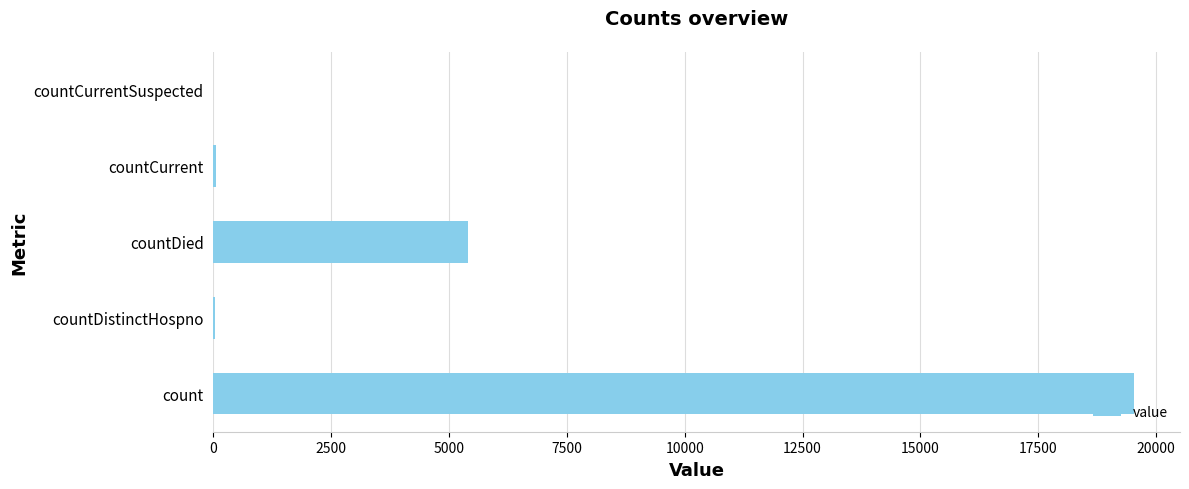

What is the average value?

5002